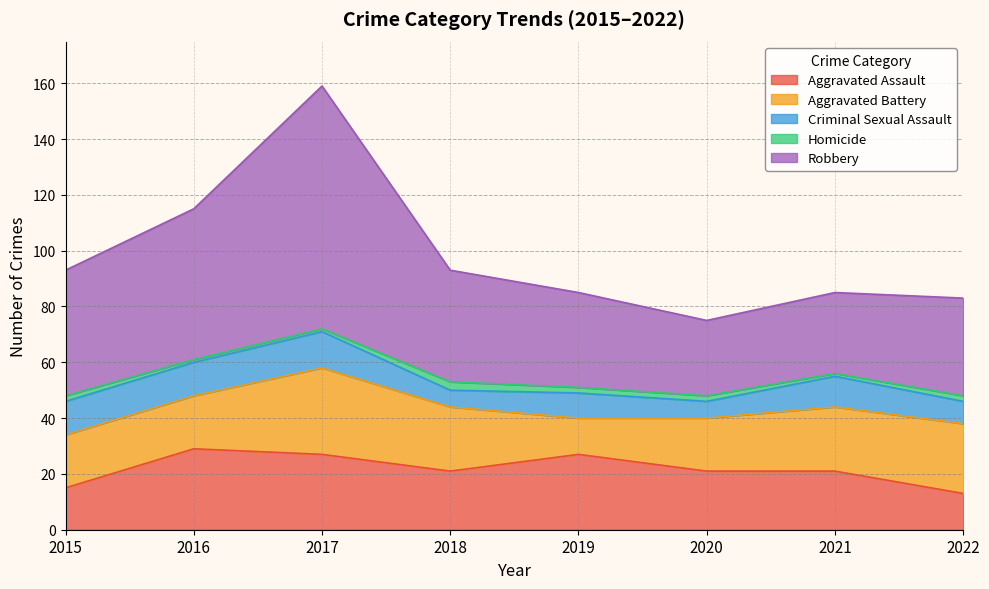

Reading right to left, what are all the values shown in this chart?

Aggravated Assault: 2022=13	2021=21	2020=21	2019=27	2018=21	2017=27	2016=29	2015=15
Aggravated Battery: 2022=25	2021=23	2020=19	2019=13	2018=23	2017=31	2016=19	2015=19
Criminal Sexual Assault: 2022=8	2021=11	2020=6	2019=9	2018=6	2017=13	2016=12	2015=12
Homicide: 2022=2	2021=1	2020=2	2019=2	2018=3	2017=1	2016=1	2015=2
Robbery: 2022=35	2021=29	2020=27	2019=34	2018=40	2017=87	2016=54	2015=45